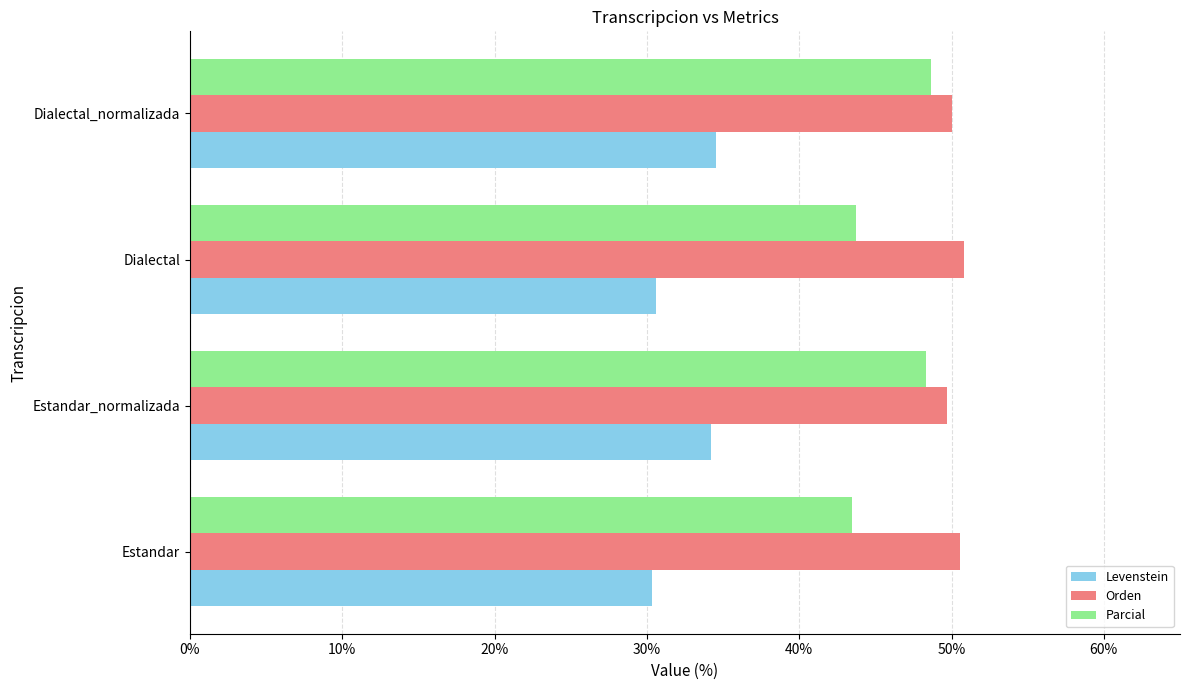

Count the Orden values in the range 50 to 51.

3